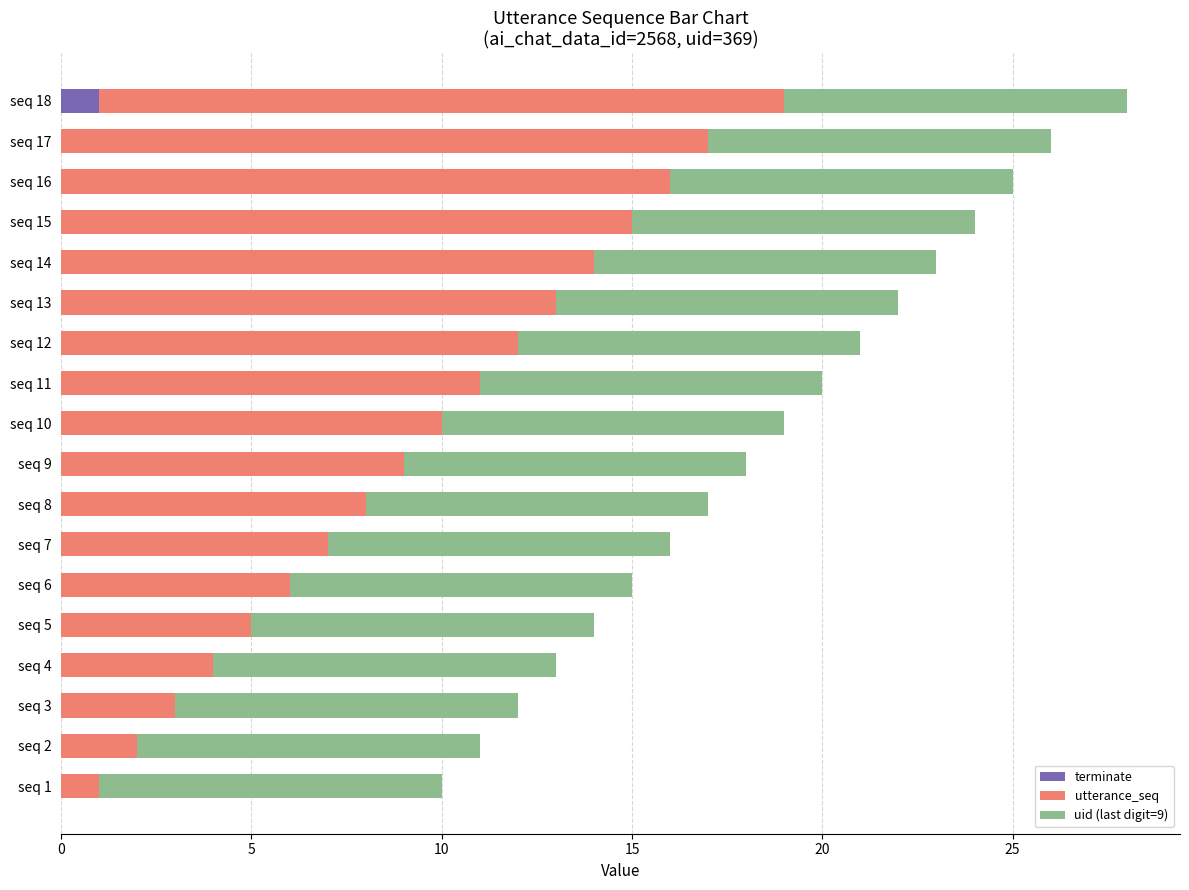

At which category is the sum across all series the highest?

seq 18